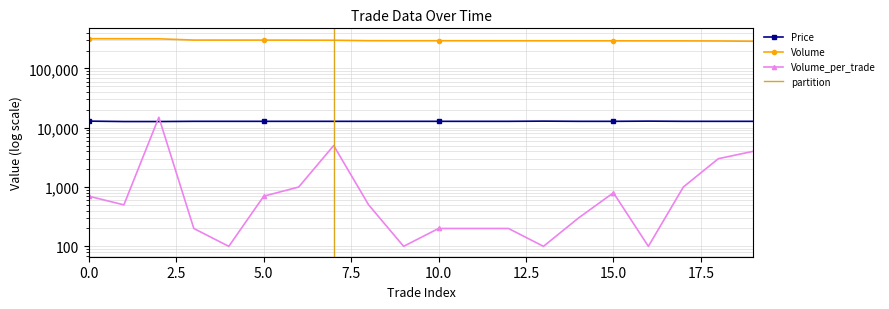

True or false: Volume and Price intersect in this chart.

False